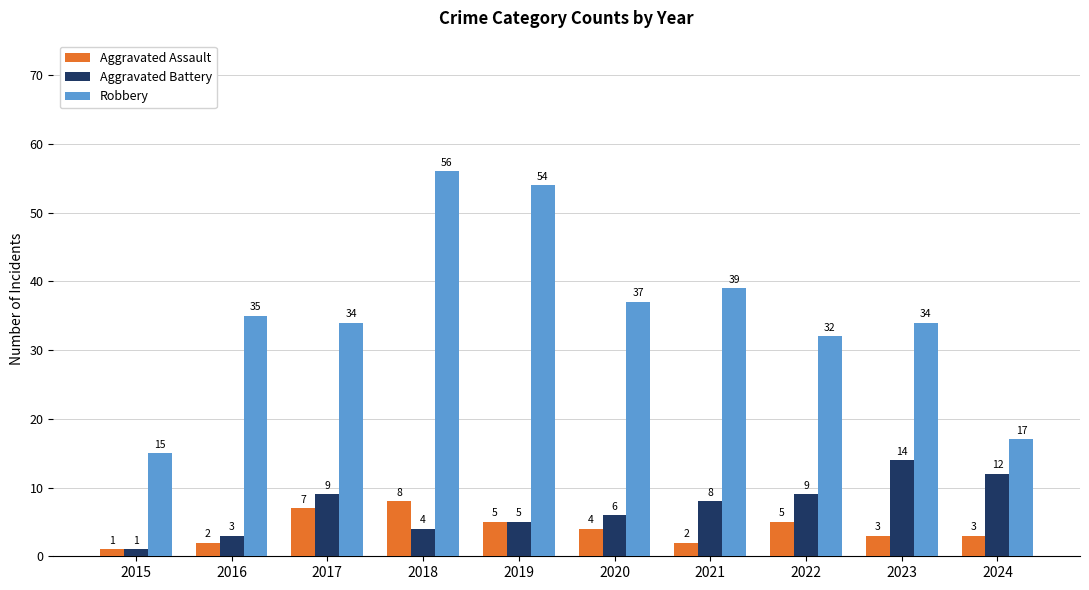

The Robbery series shows 34 at 2017. True or false?

True